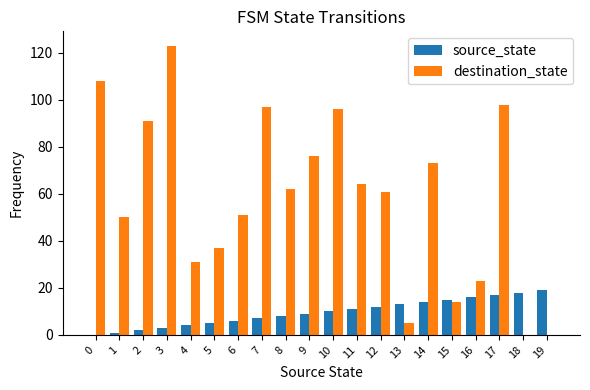

At which category is the sum across all series the highest?

3